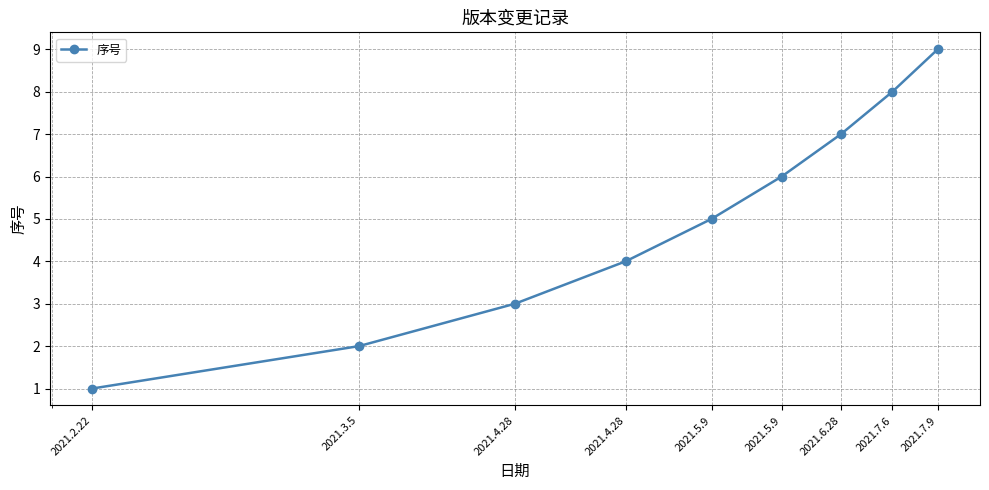

Is this an area chart (filled region under the line)?

No